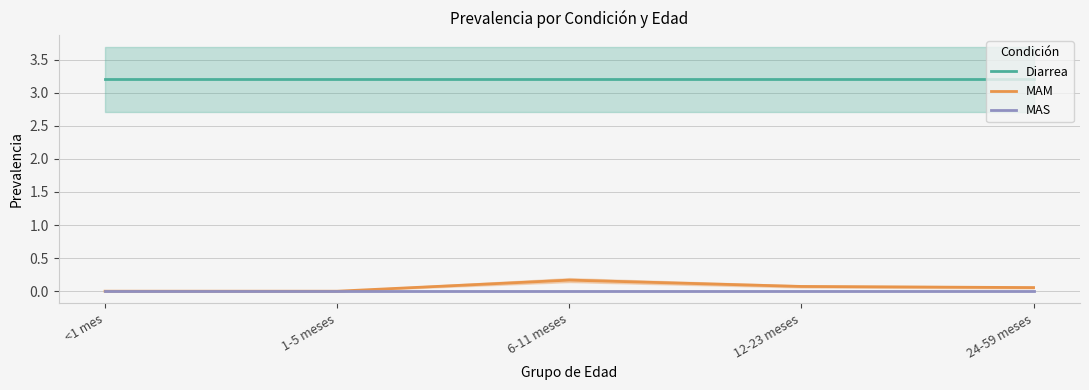

Reading right to left, list all the values displayed in this chart.

Diarrea: 3.2	3.2	3.2	3.2	3.2
MAM: 0.1	0.1	0.2	0.0	0.0
MAS: 0.0	0.0	0.0	0.0	0.0